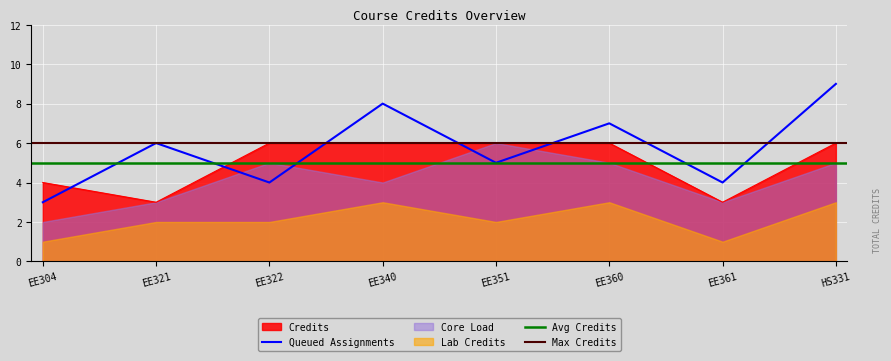

List the labels in order of value, smallest first.

EE321, EE361, EE304, EE322, EE340, EE351, EE360, HS331